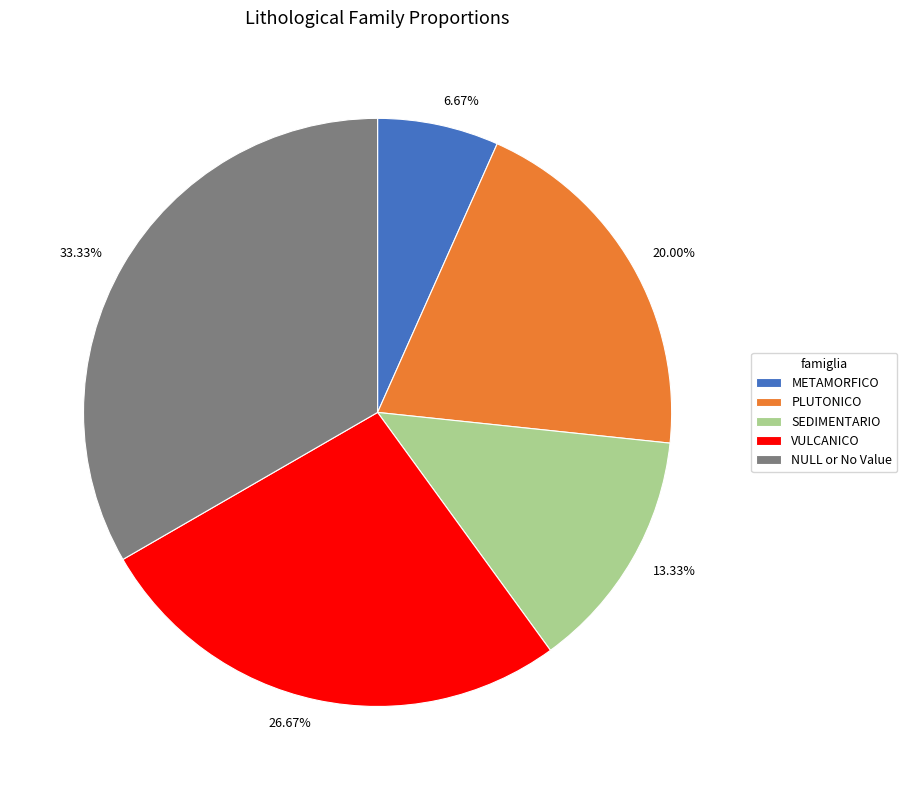

The SEDIMENTARIO slice represents 13% of the pie. True or false?

True